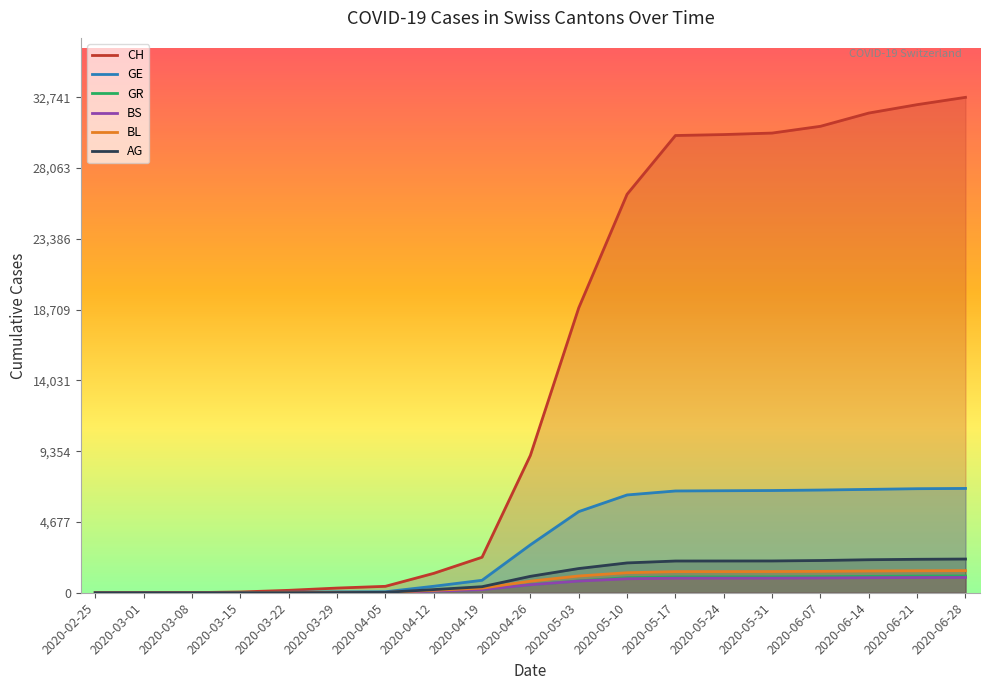

How many intersections are there between GR and BS?

3